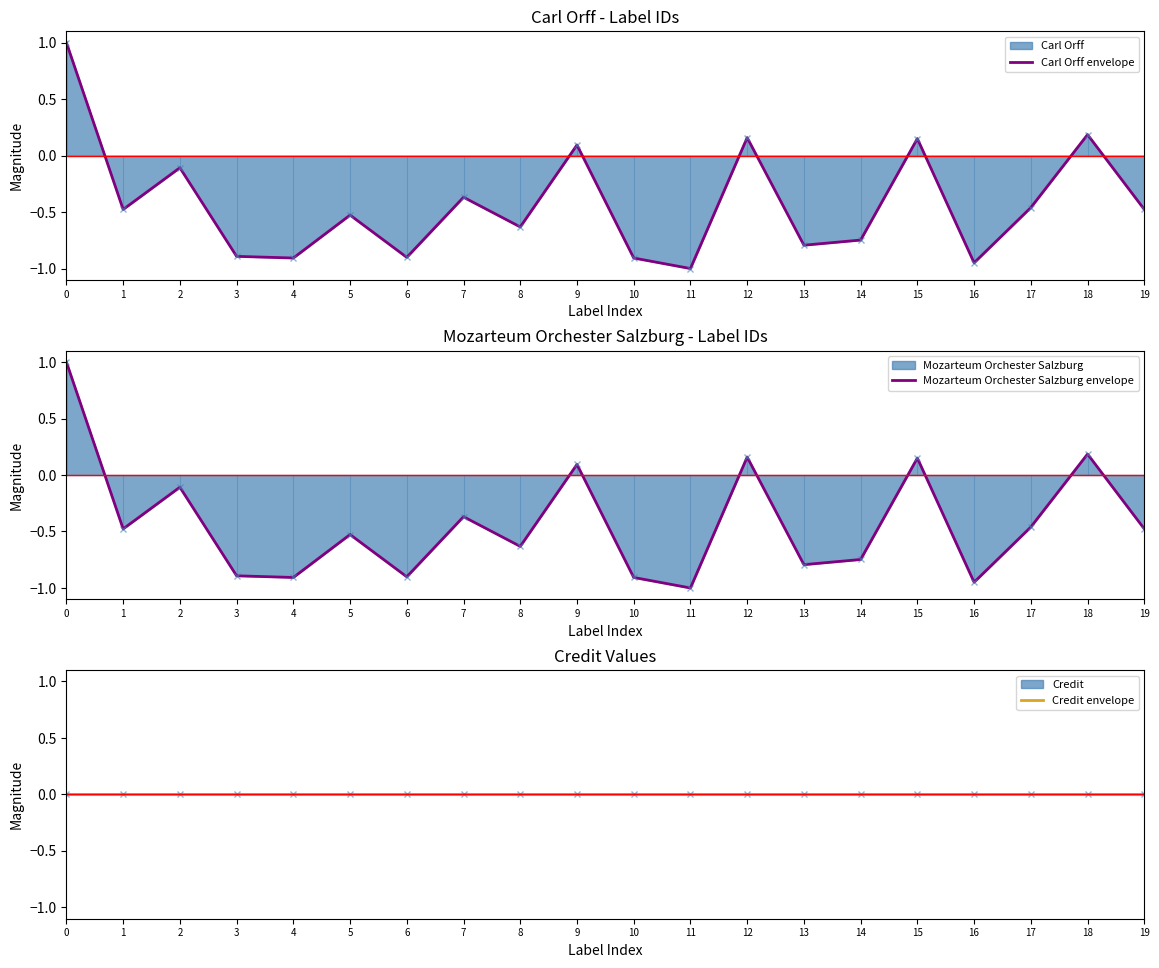

How many distinct data groups are displayed?

3